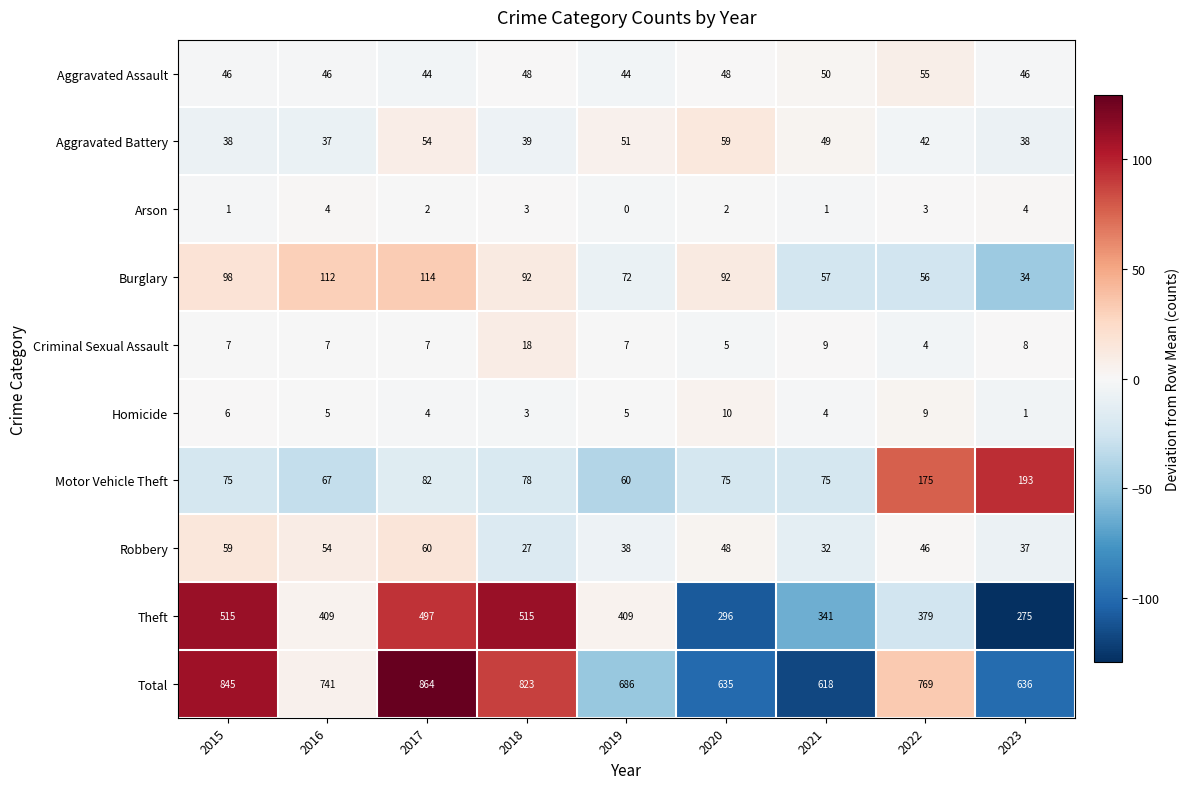

What is the approximate value of Robbery at 2016, to the nearest 5?

55